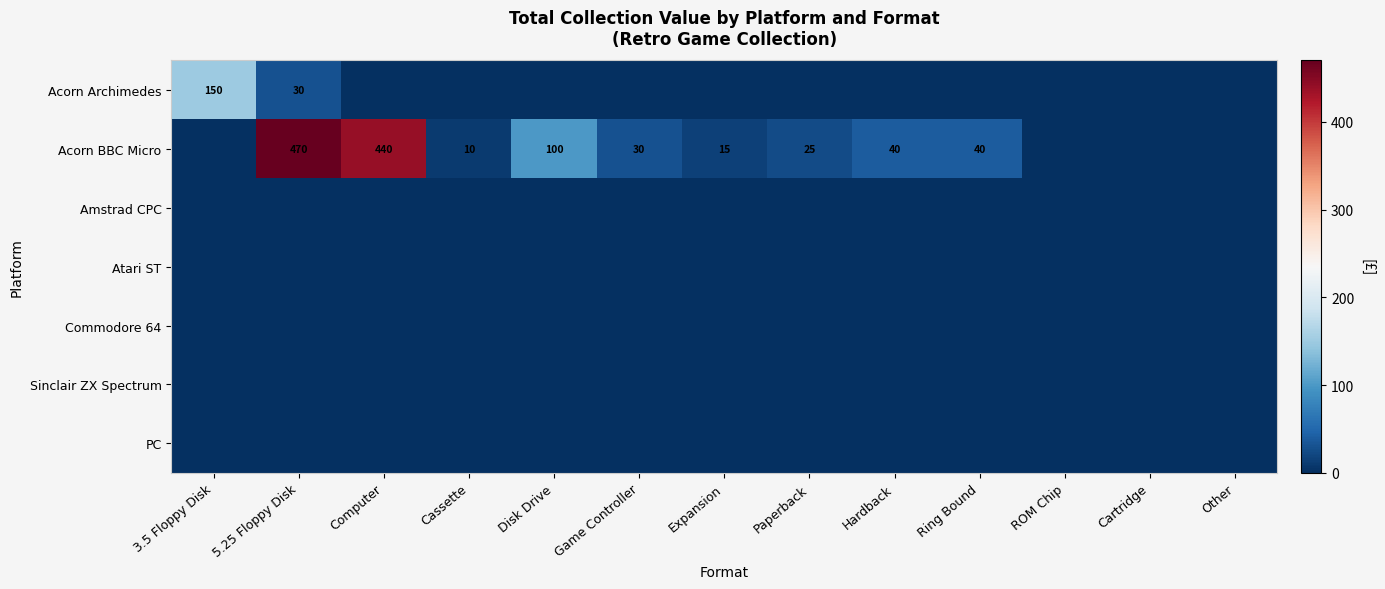

The value of Acorn Archimedes at 5.25 Floppy Disk is 30. True or false?

True